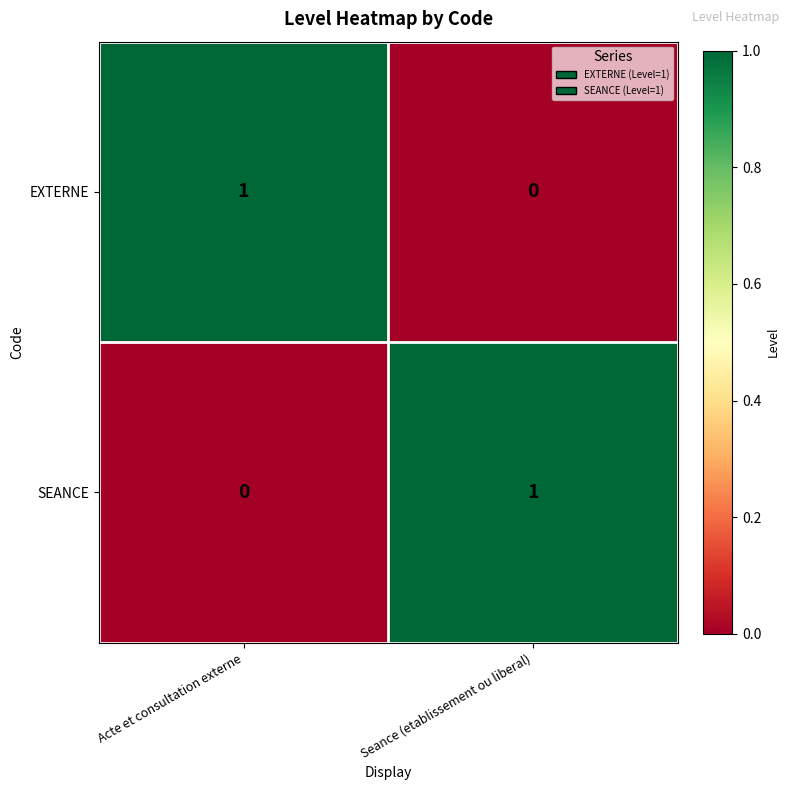

Reading left to right, what are all the values shown in this chart?

EXTERNE: Acte et consultation externe=1	Seance (etablissement ou liberal)=0
SEANCE: Acte et consultation externe=0	Seance (etablissement ou liberal)=1